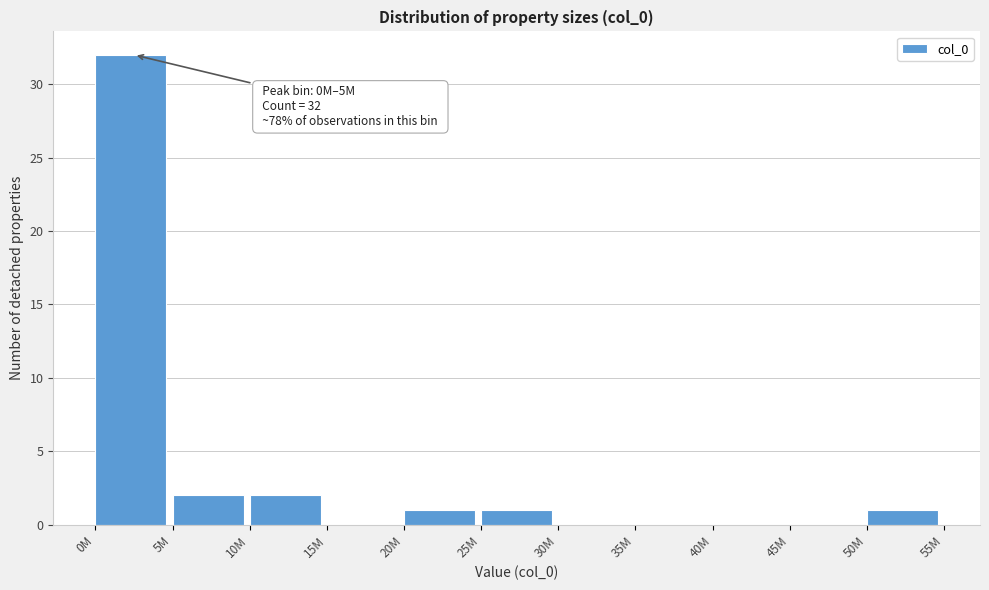

Reading left to right, list all the values displayed in this chart.

0M=32	5M=2	10M=2	15M=0	20M=1	25M=1	30M=0	35M=0	40M=0	45M=0	50M=1